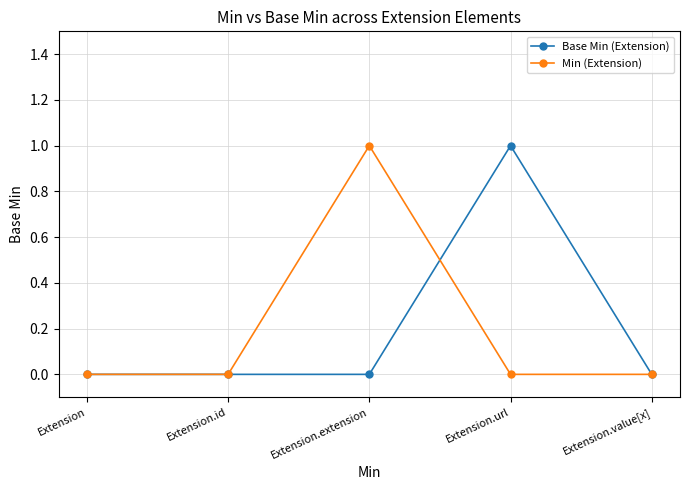

True or false: Min (Extension) has a value of 2 at Extension.extension.

False